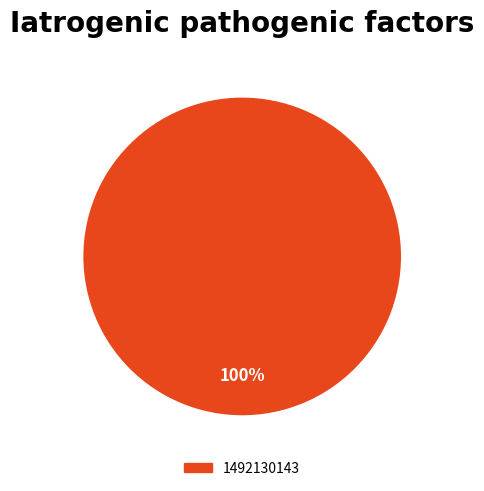

Is there a majority slice in this chart?

Yes